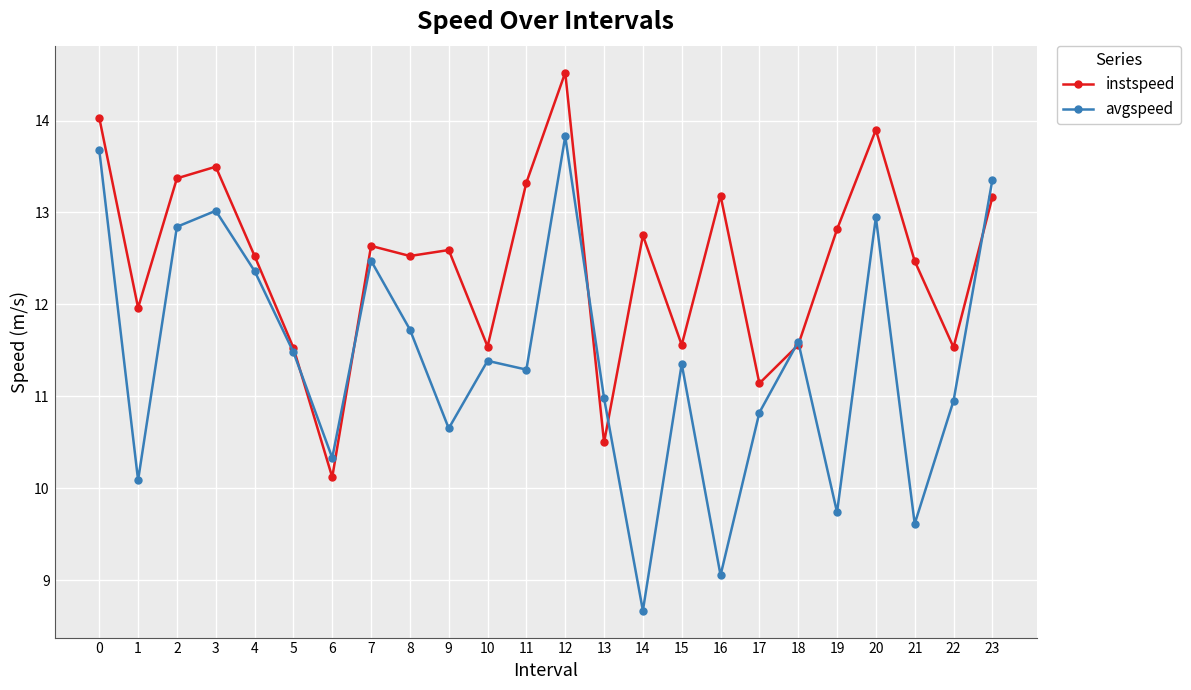

Which category has the highest value in the instspeed series?

12